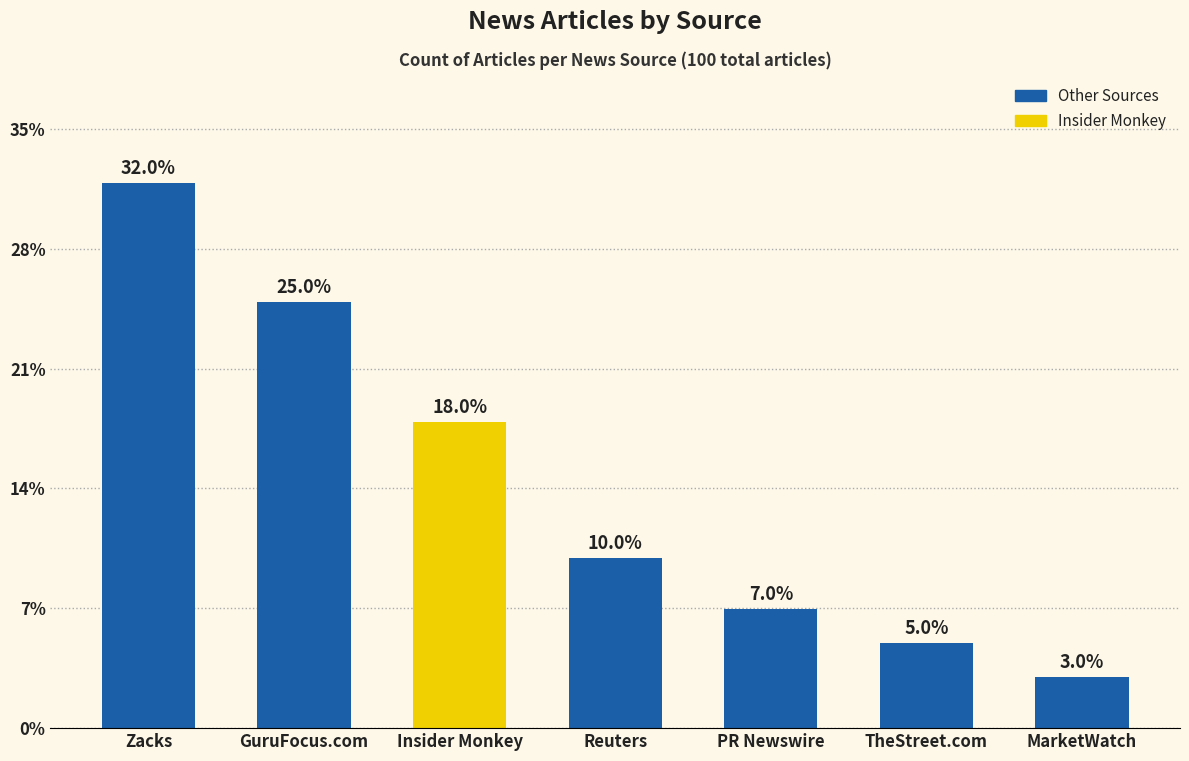

Which label corresponds to the smallest value in the chart?

MarketWatch